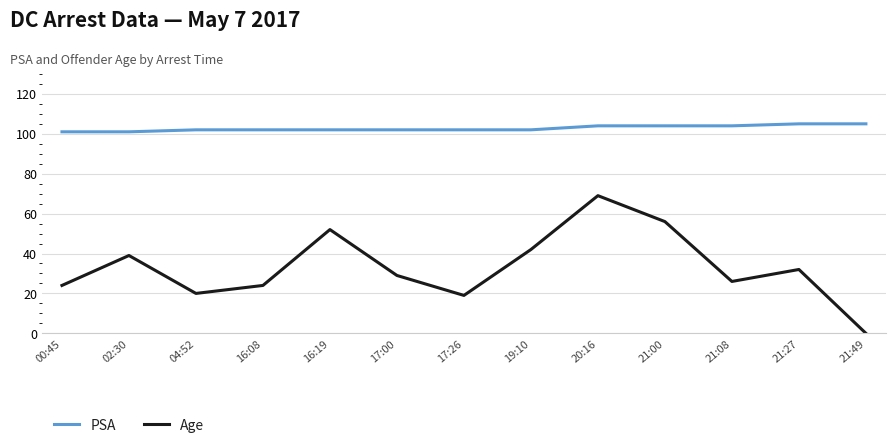

Reading left to right, what are all the values shown in this chart?

PSA: 101	101	102	102	102	102	102	102	104	104	104	105	105
Age: 24	39	20	24	52	29	19	42	69	56	26	32	0